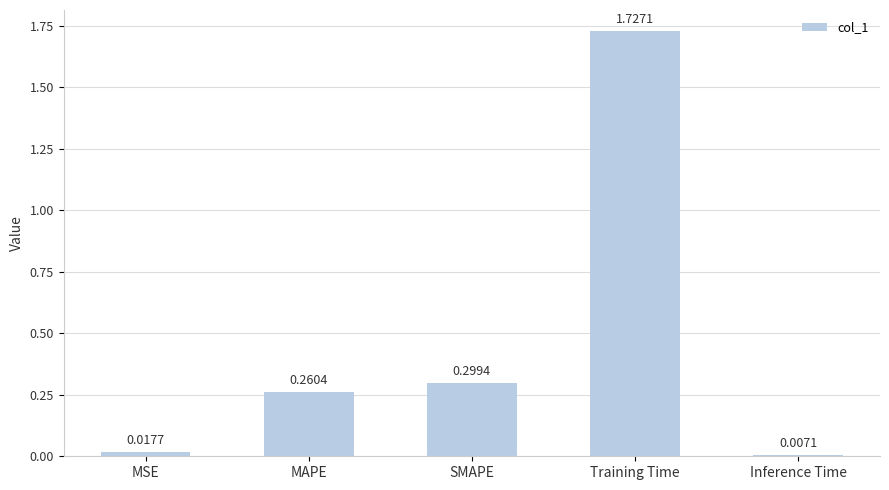

What is the change in value from MSE to MAPE?

+0.2